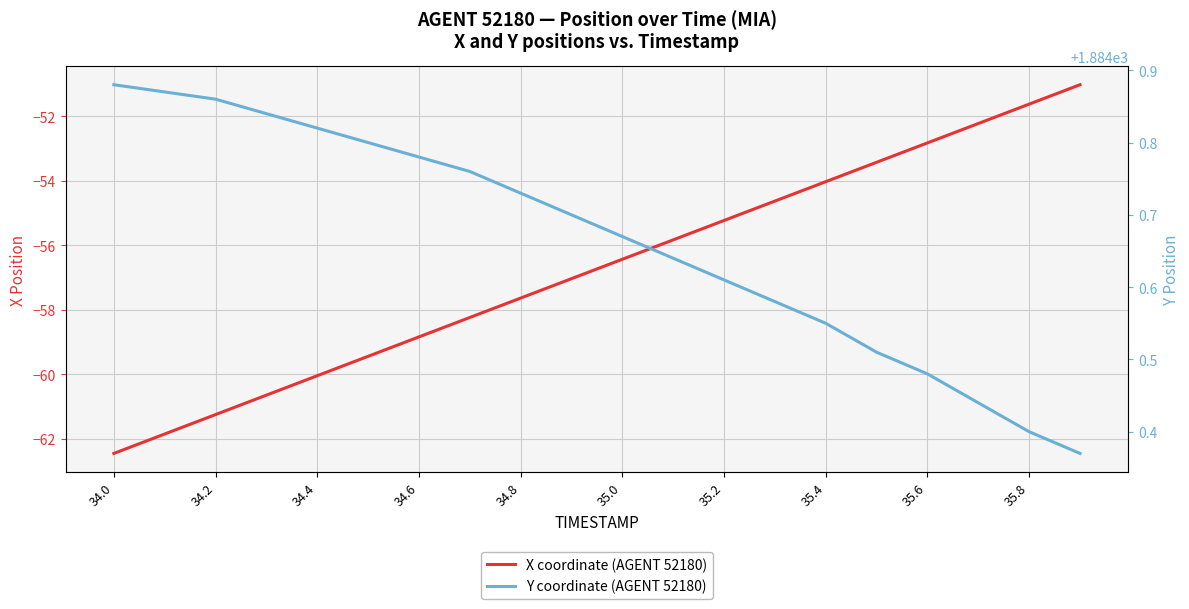

How many series are shown in this chart?

2